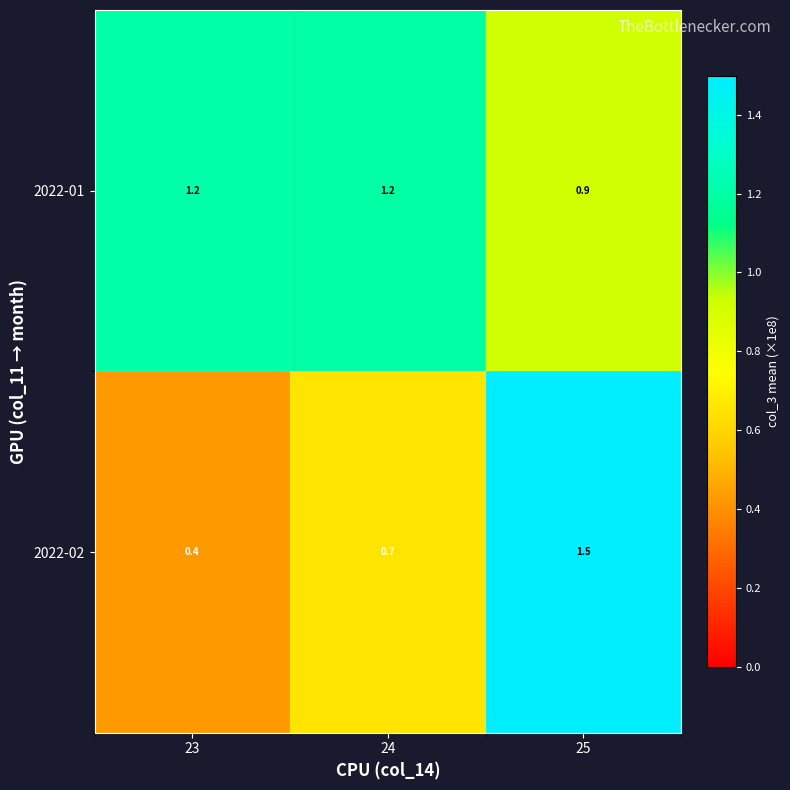

Read the 2022-01 value at 24.

1.2